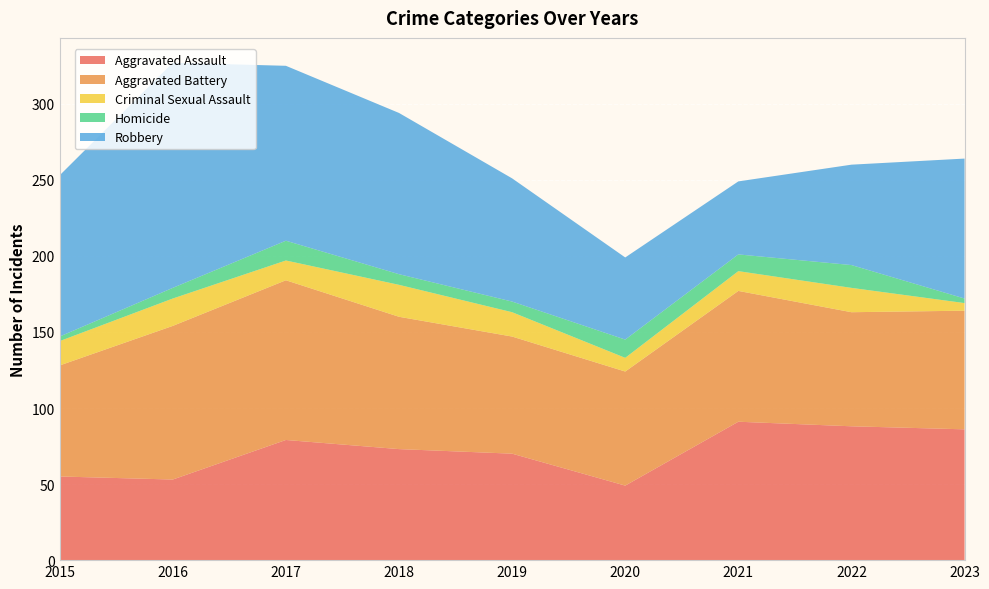

Reading left to right, extract all data points from this chart.

Aggravated Assault: 55	53	79	73	70	49	91	88	86
Aggravated Battery: 73	101	105	87	77	75	86	75	78
Criminal Sexual Assault: 16	18	13	21	16	9	13	16	5
Homicide: 3	7	13	7	7	12	11	15	3
Robbery: 106	148	115	106	81	54	48	66	92